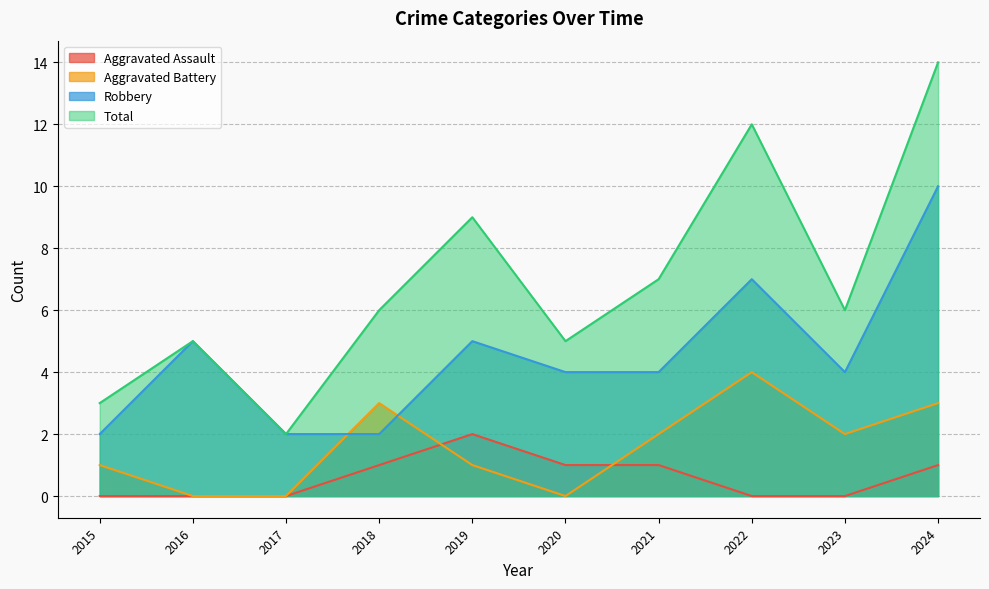

The Aggravated Assault series shows 1 at 2015. True or false?

False